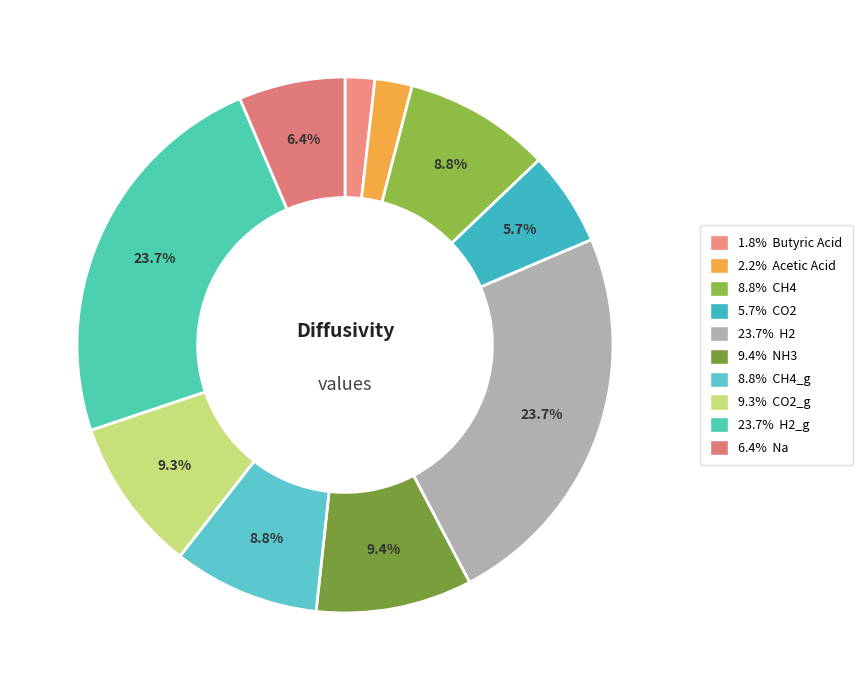

How many segments does this pie chart have?

10